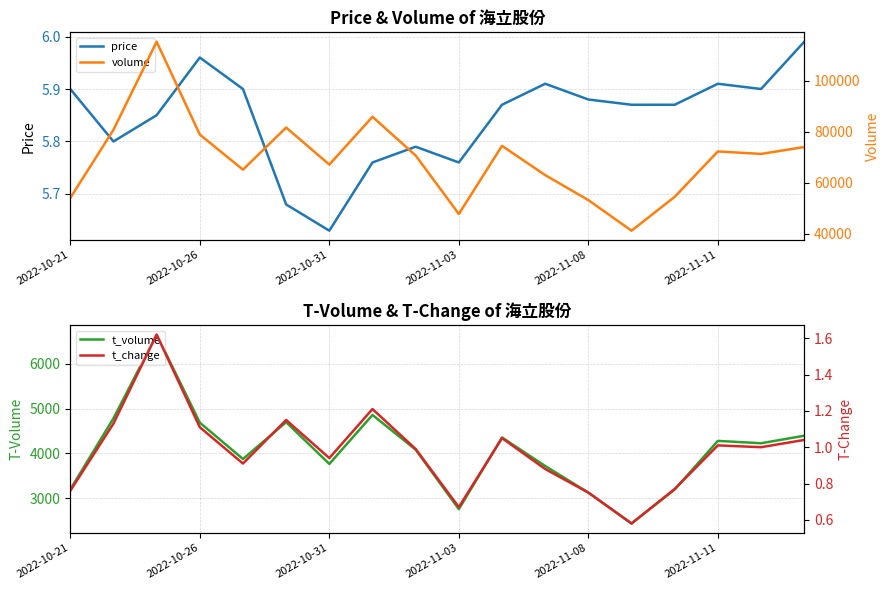

At which label is price closest to 5?

2022-10-31